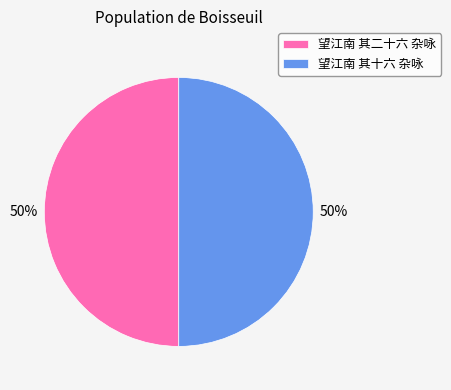

What is the ratio of the value at 望江南 其二十六 杂咏 to the value at 望江南 其十六 杂咏?

1.0